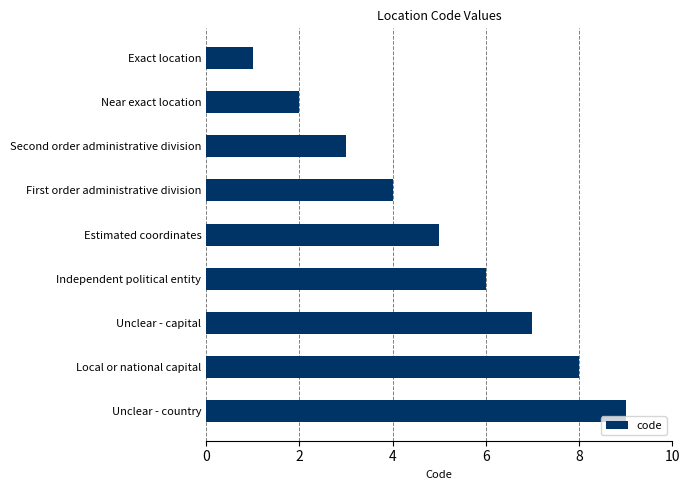

Which has a higher value, Unclear - capital or Unclear - country?

Unclear - country